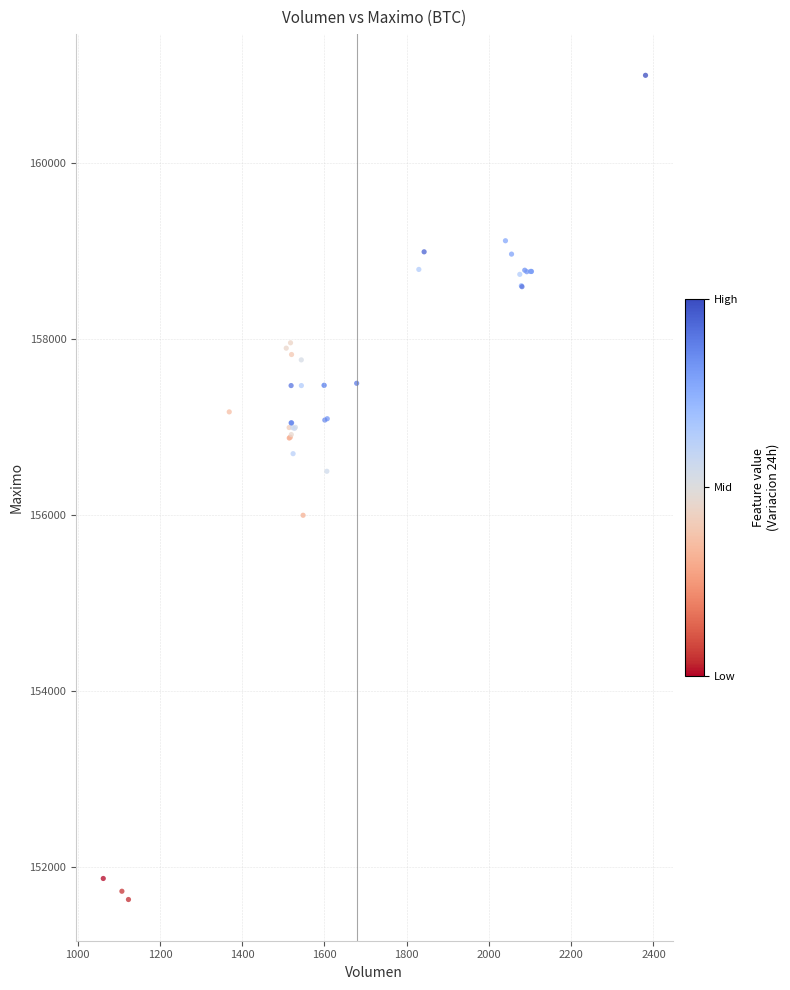

What Y value in the scatter plot is closest to 156316?

156500